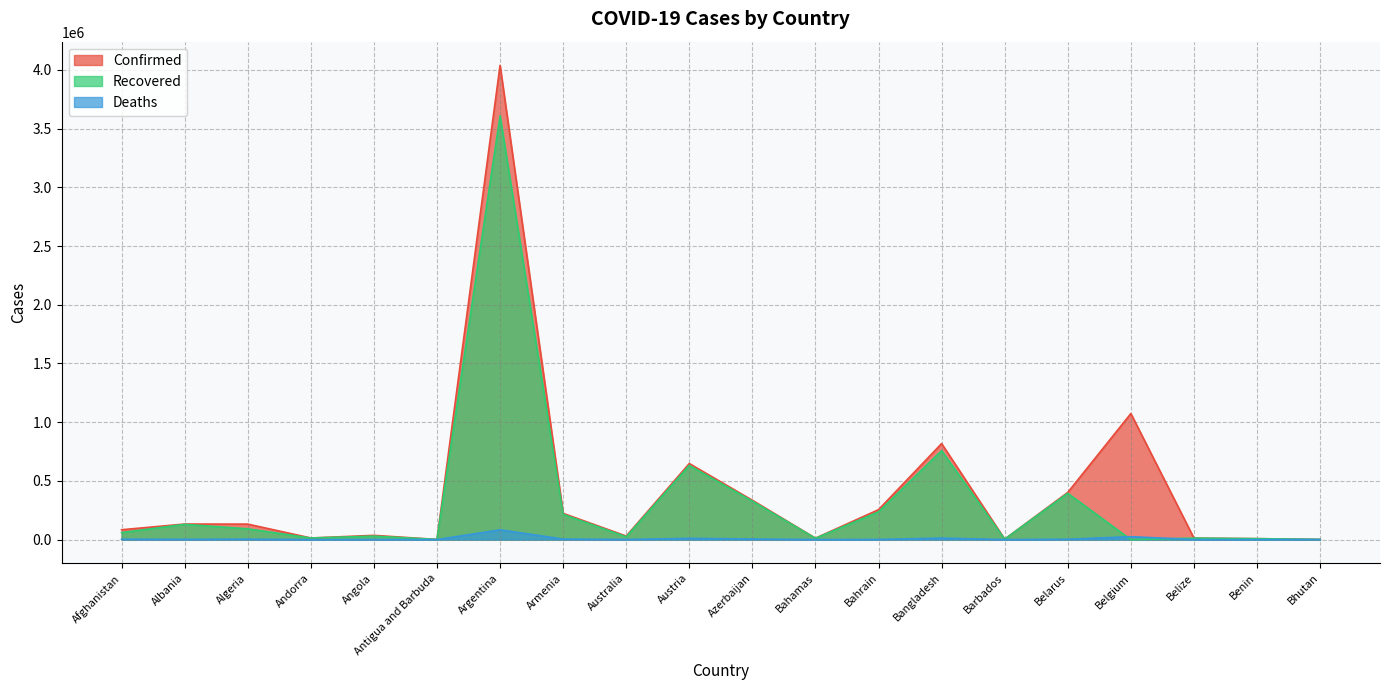

At which label does Confirmed reach its peak?

Argentina